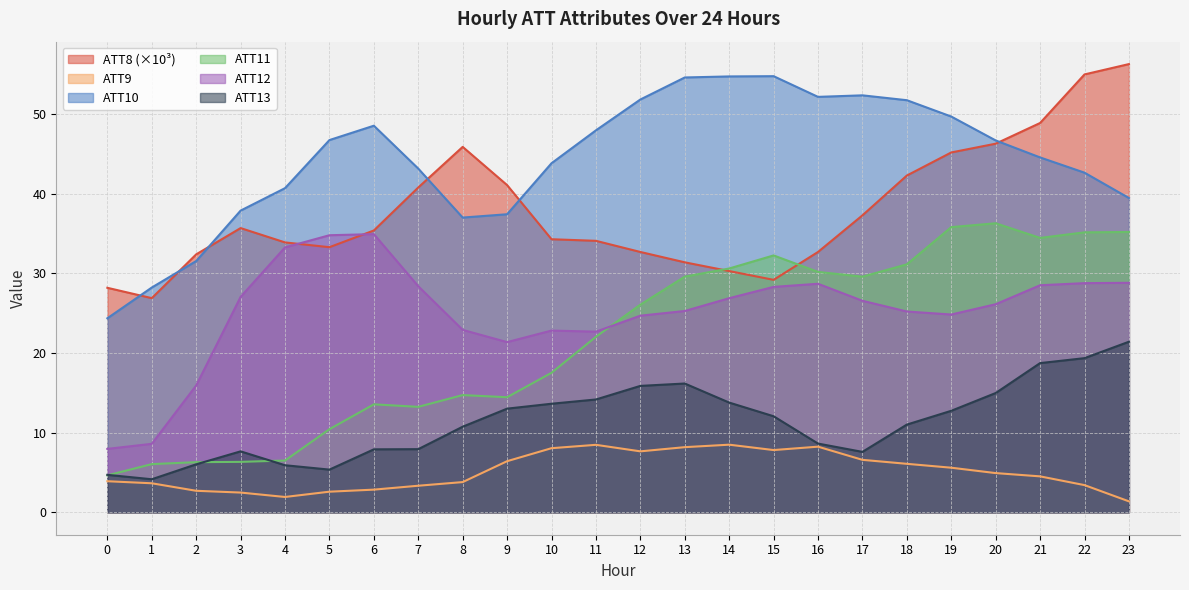

True or false: ATT8 and ATT11 cross at least once.

True